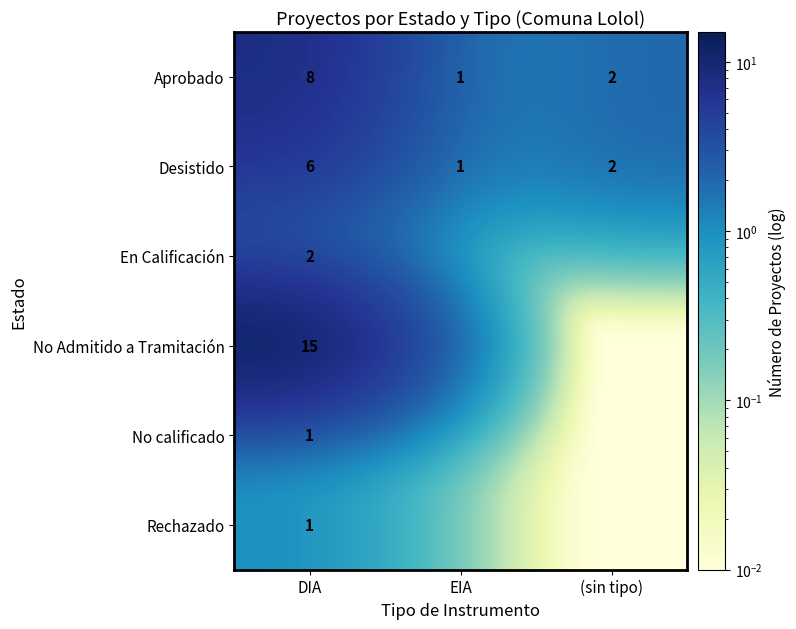

Where is Desistido nearest to the value 3?

(sin tipo)